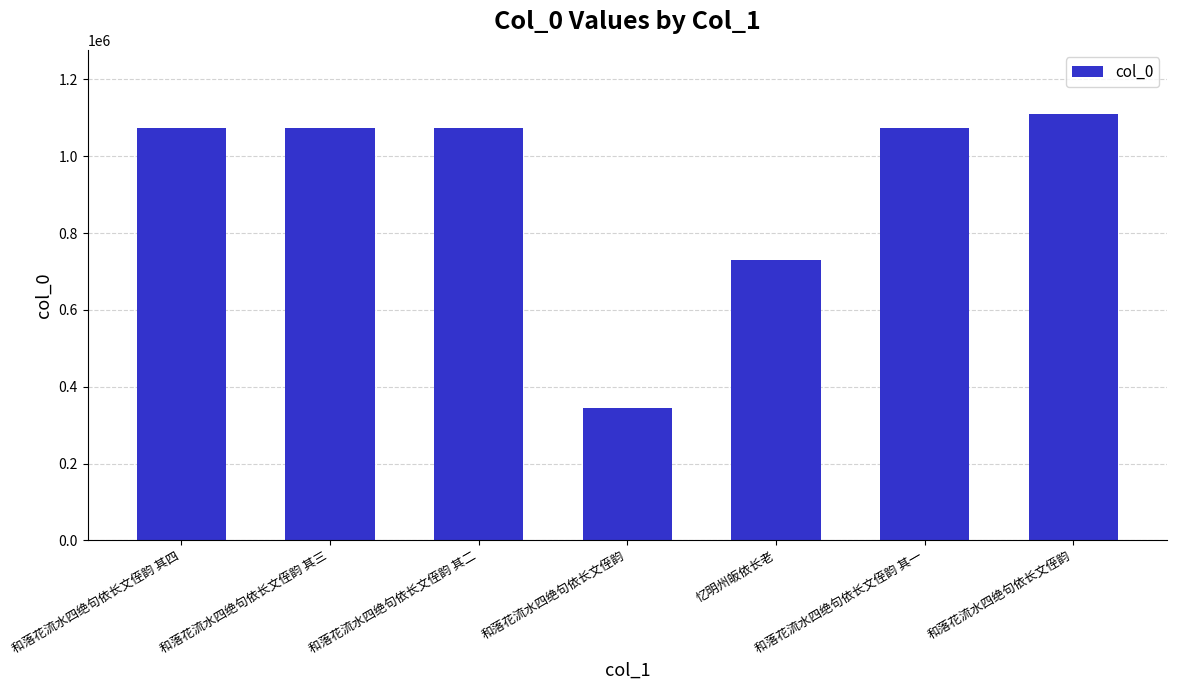

How many categories are shown in the chart?

7